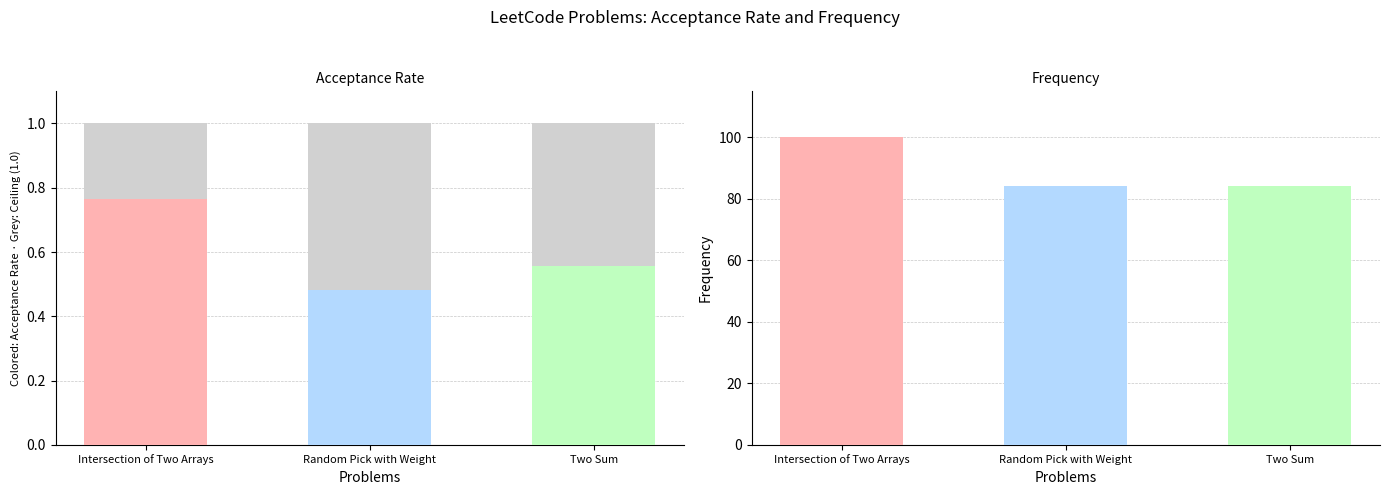

Reading right to left, what are all the values shown in this chart?

Acceptance Rate: 0.6	0.5	0.8
Frequency: 84.3	84.3	100.0